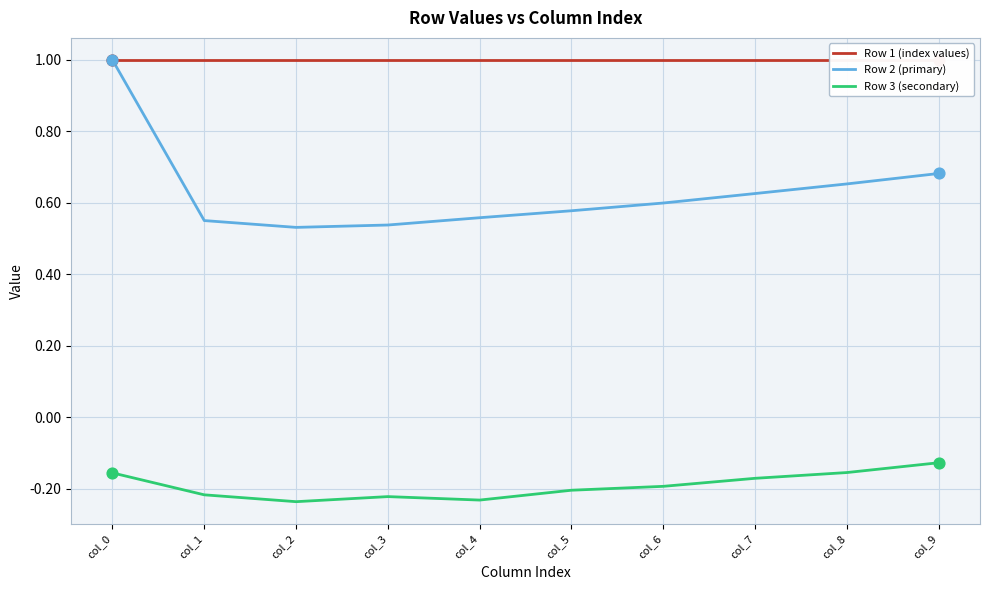

What are all the series names shown in the legend?

Row 1 (index values), Row 2 (primary), Row 3 (secondary)